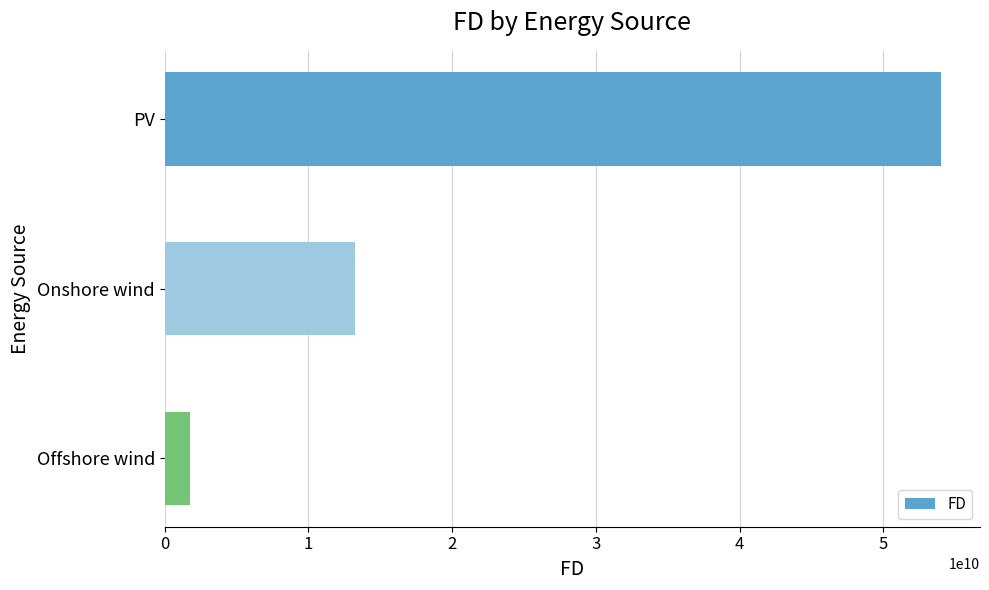

What is the difference between the maximum and minimum values?

52293786650.1